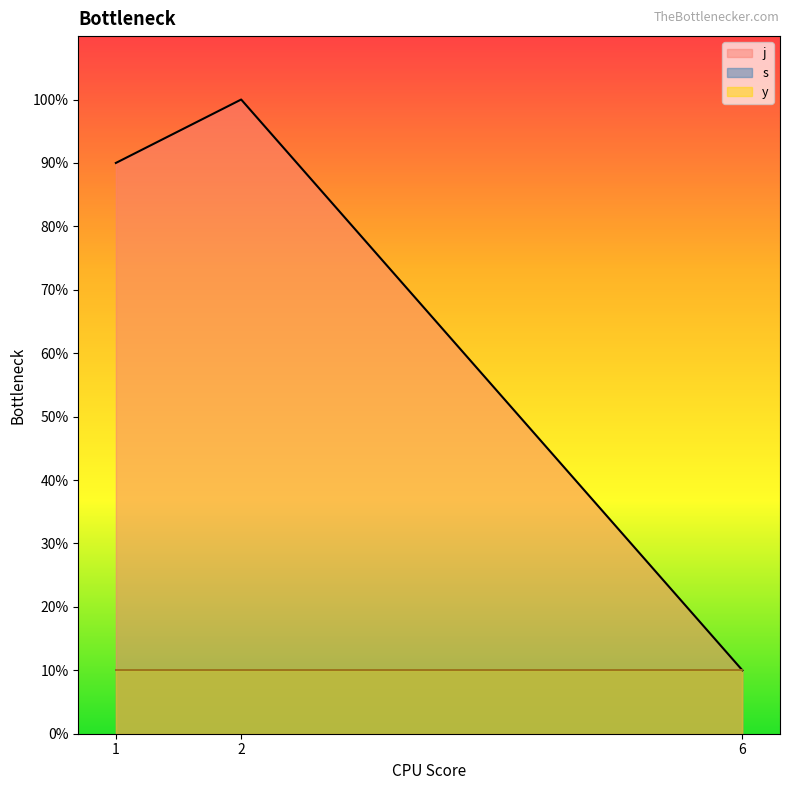

At 6, list the series in order from largest to smallest.

j, s, y